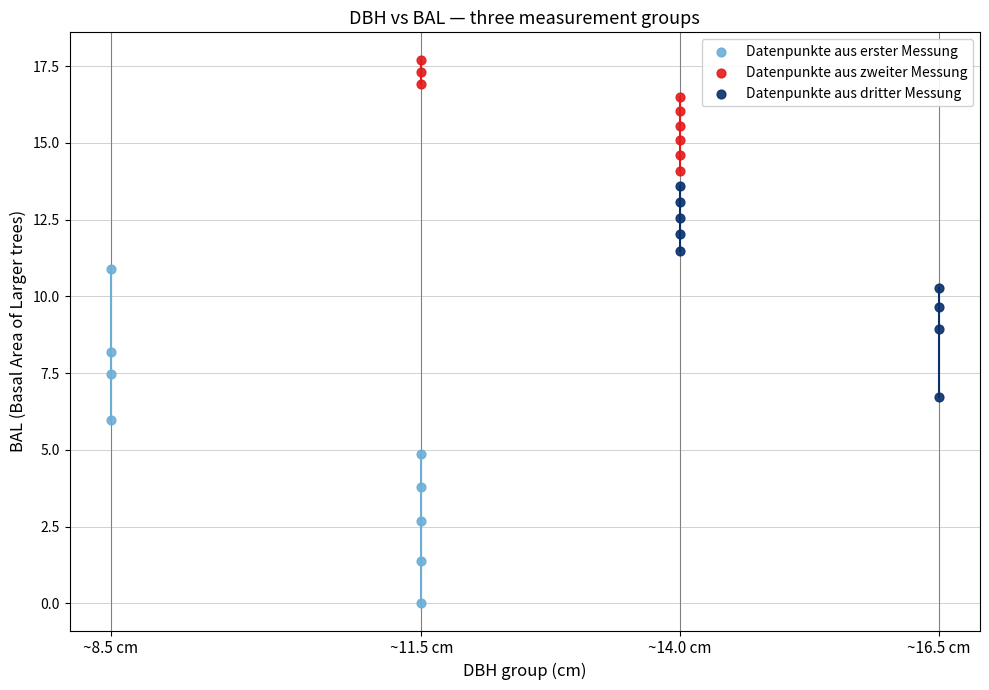

Which series contains the lowest Y value?

Datenpunkte aus erster Messung